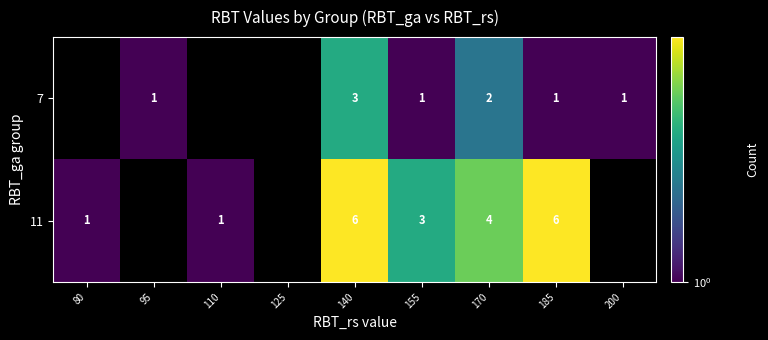

Is it true that 7 equals 2 at 170?

True